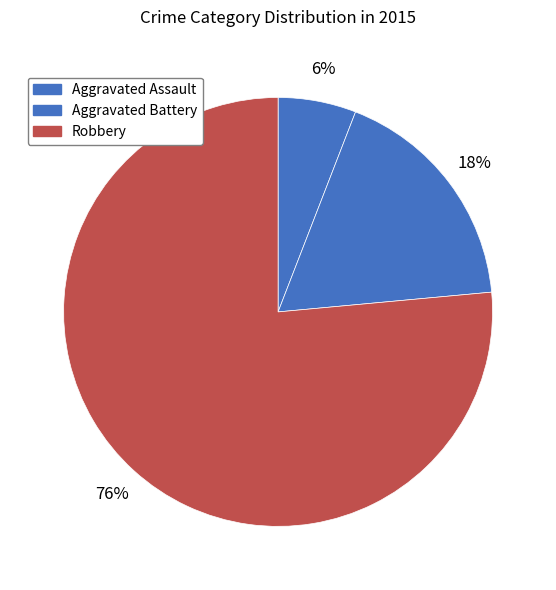

Approximately how many times larger is the value at Aggravated Assault compared to Robbery?

0.1